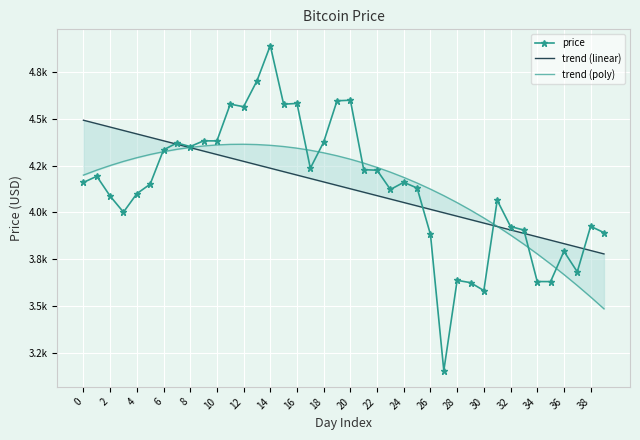

What is the difference between the highest and lowest values at 30?

360.4